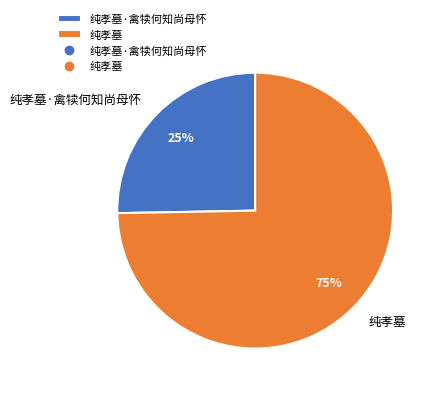

Count the number of slices in the pie.

2